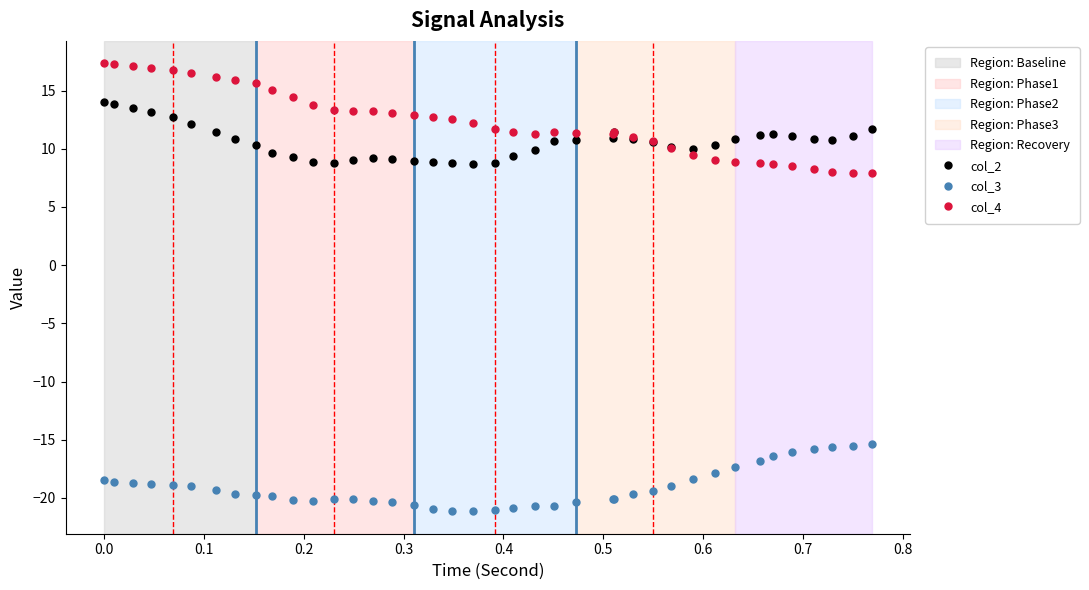

How many lines are shown in the chart?

3